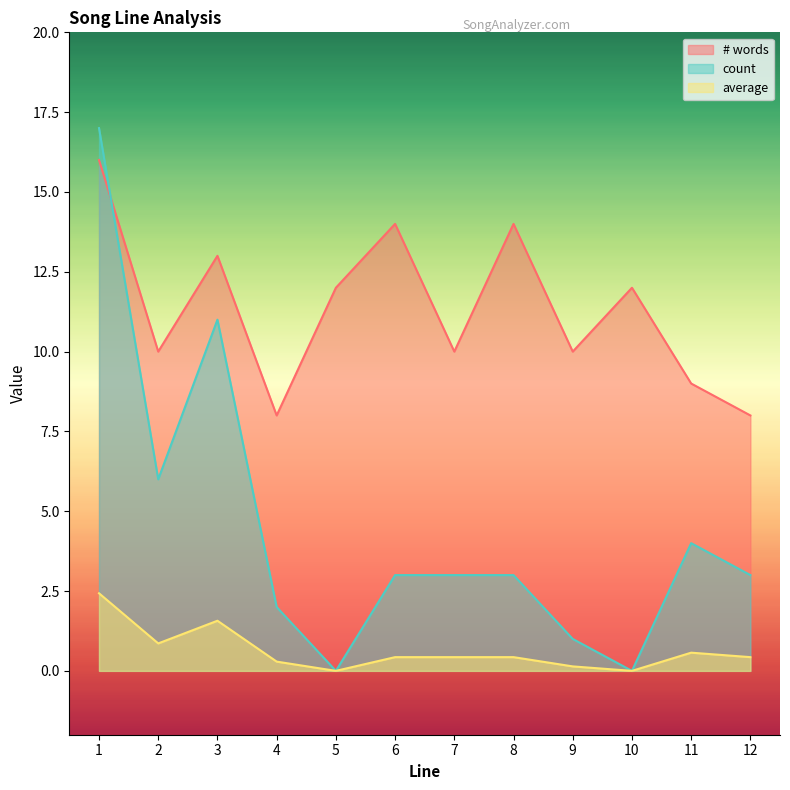

True or false: count has a value of 0.0 at 5.

True